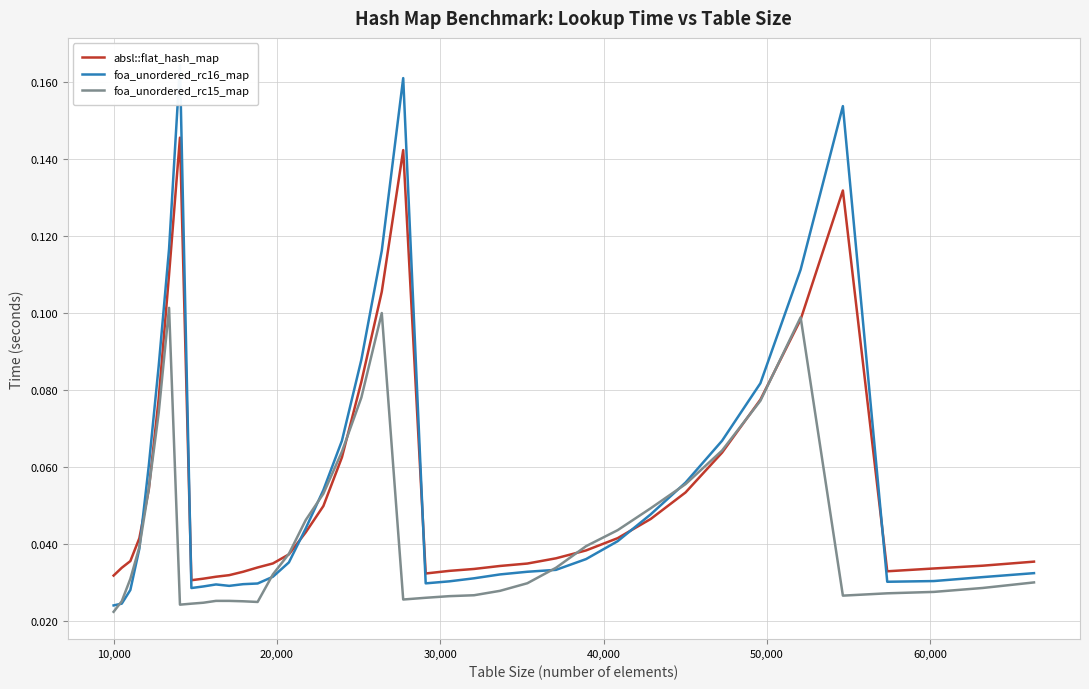

What is the sum of all absl::flat_hash_map values?

2.2